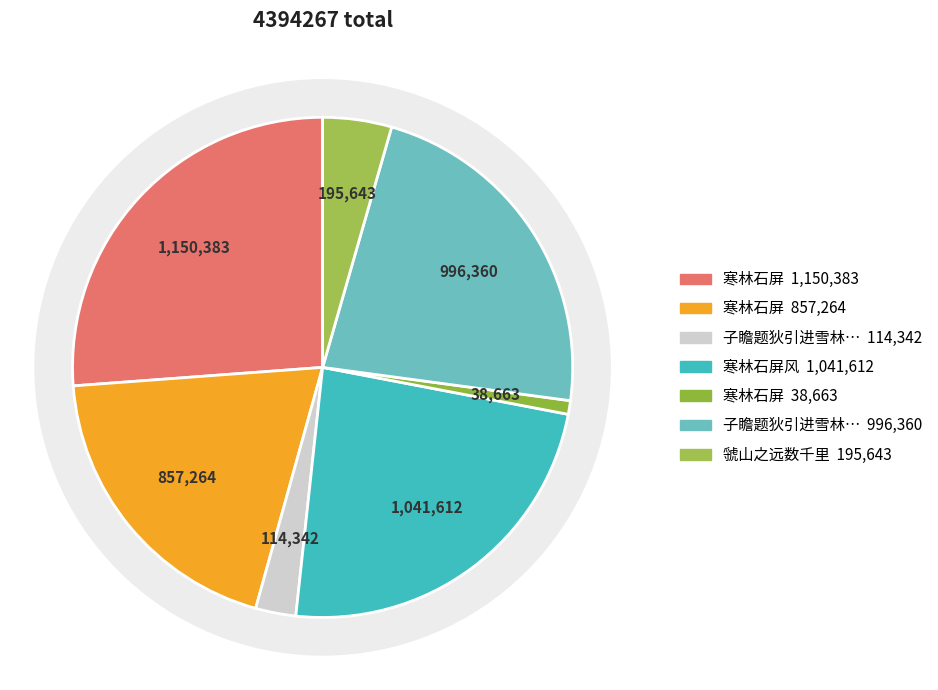

Between 子瞻题狄引进雪林石屏要同作 and 寒林石屏, which is larger?

子瞻题狄引进雪林石屏要同作